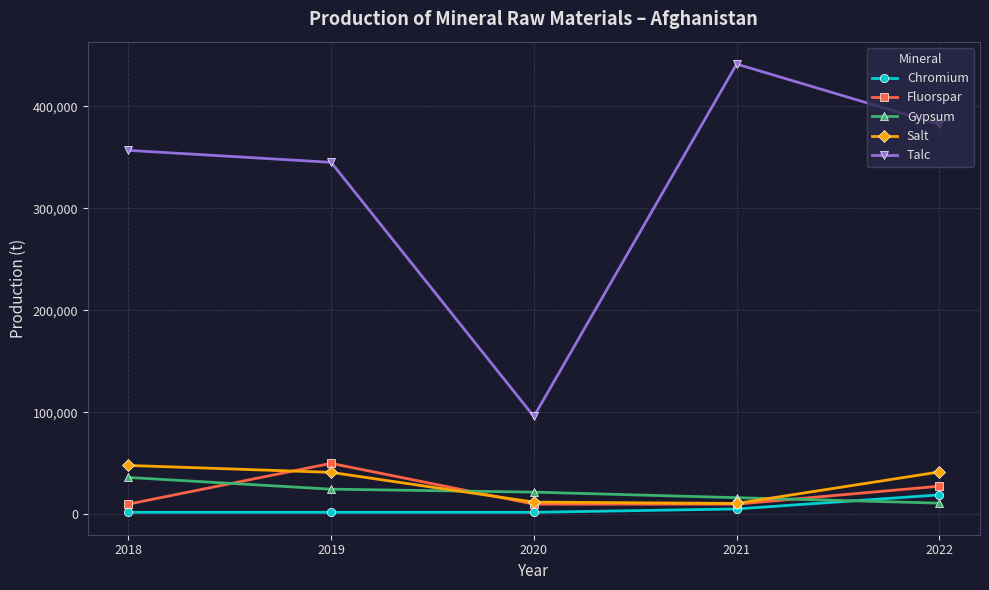

At 2019, list the series in order from largest to smallest.

Talc, Fluorspar, Salt, Gypsum, Chromium